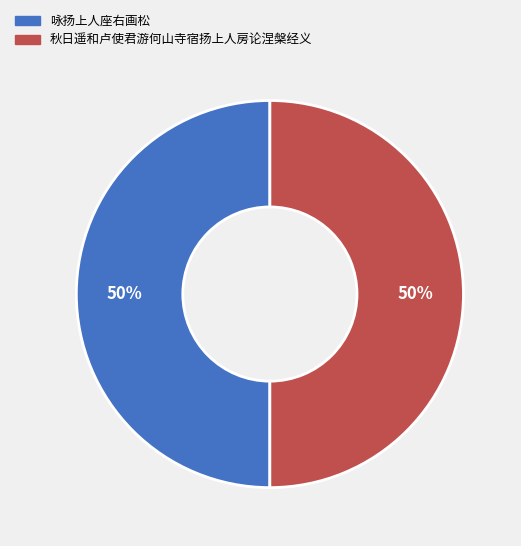

To the nearest percent, what is the combined percentage of 秋日遥和卢使君游何山寺宿扬上人房论涅槃经义 and 咏扬上人座右画松?

100%